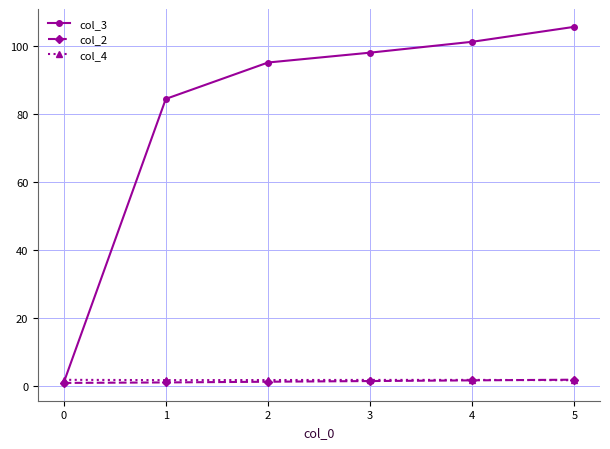

Which series has the largest range (max minus min)?

col_3